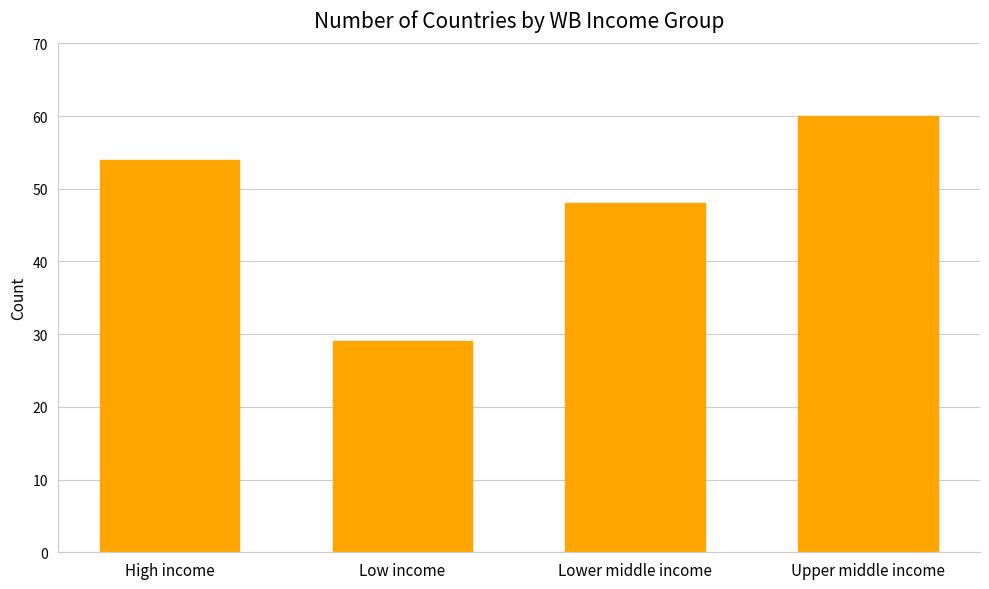

What is the difference between the values at High income and Low income?

25